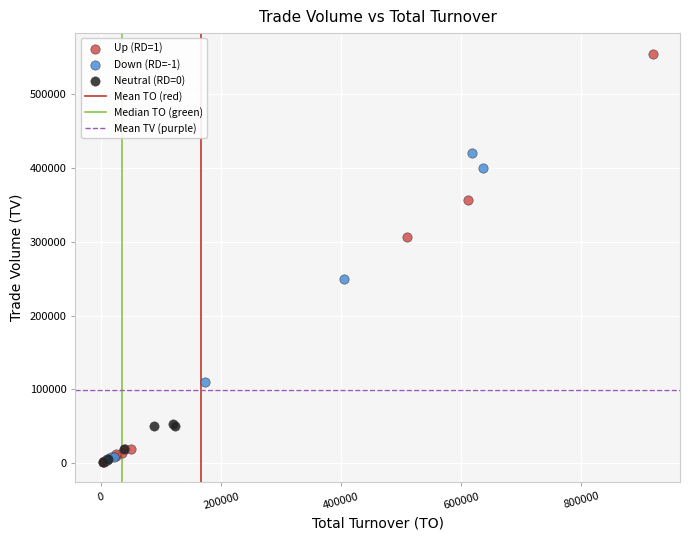

Which series has the widest spread of Y values?

Up (RD=1)